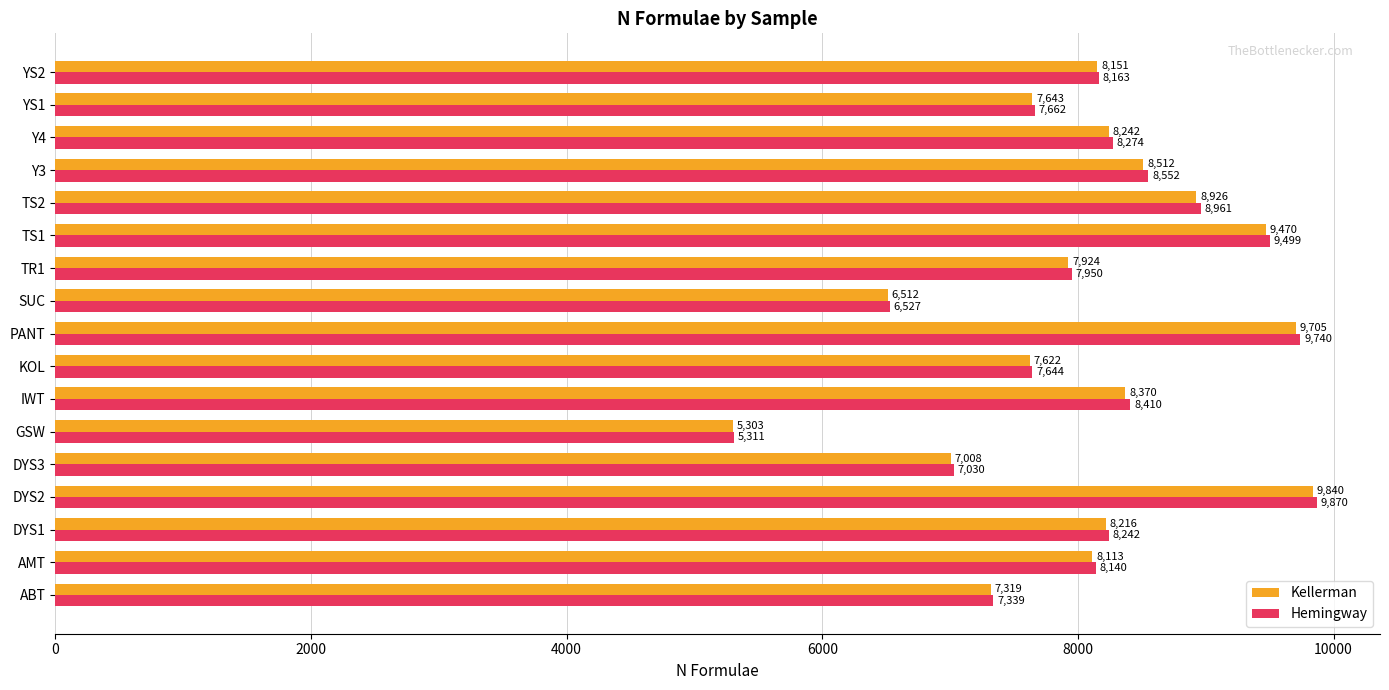

Rank the series by their average value, from lowest to highest.

Kellerman, Hemingway